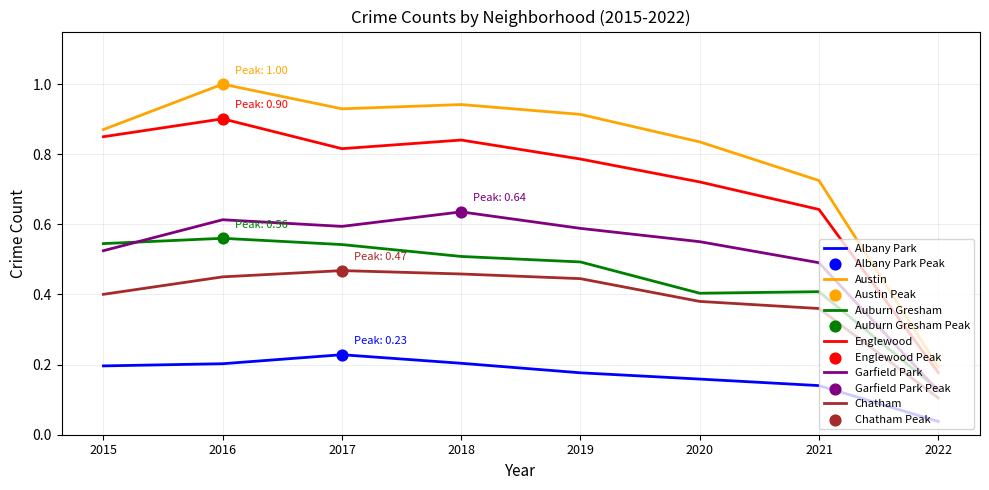

True or false: Albany Park and Chatham intersect in this chart.

False